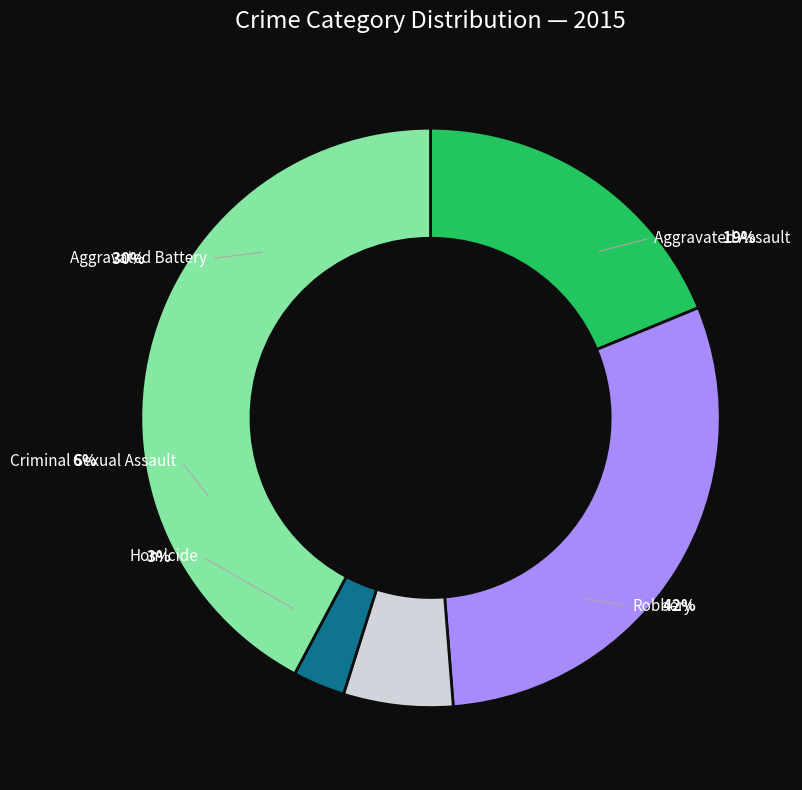

To the nearest percent, what portion does Aggravated Battery represent?

30%